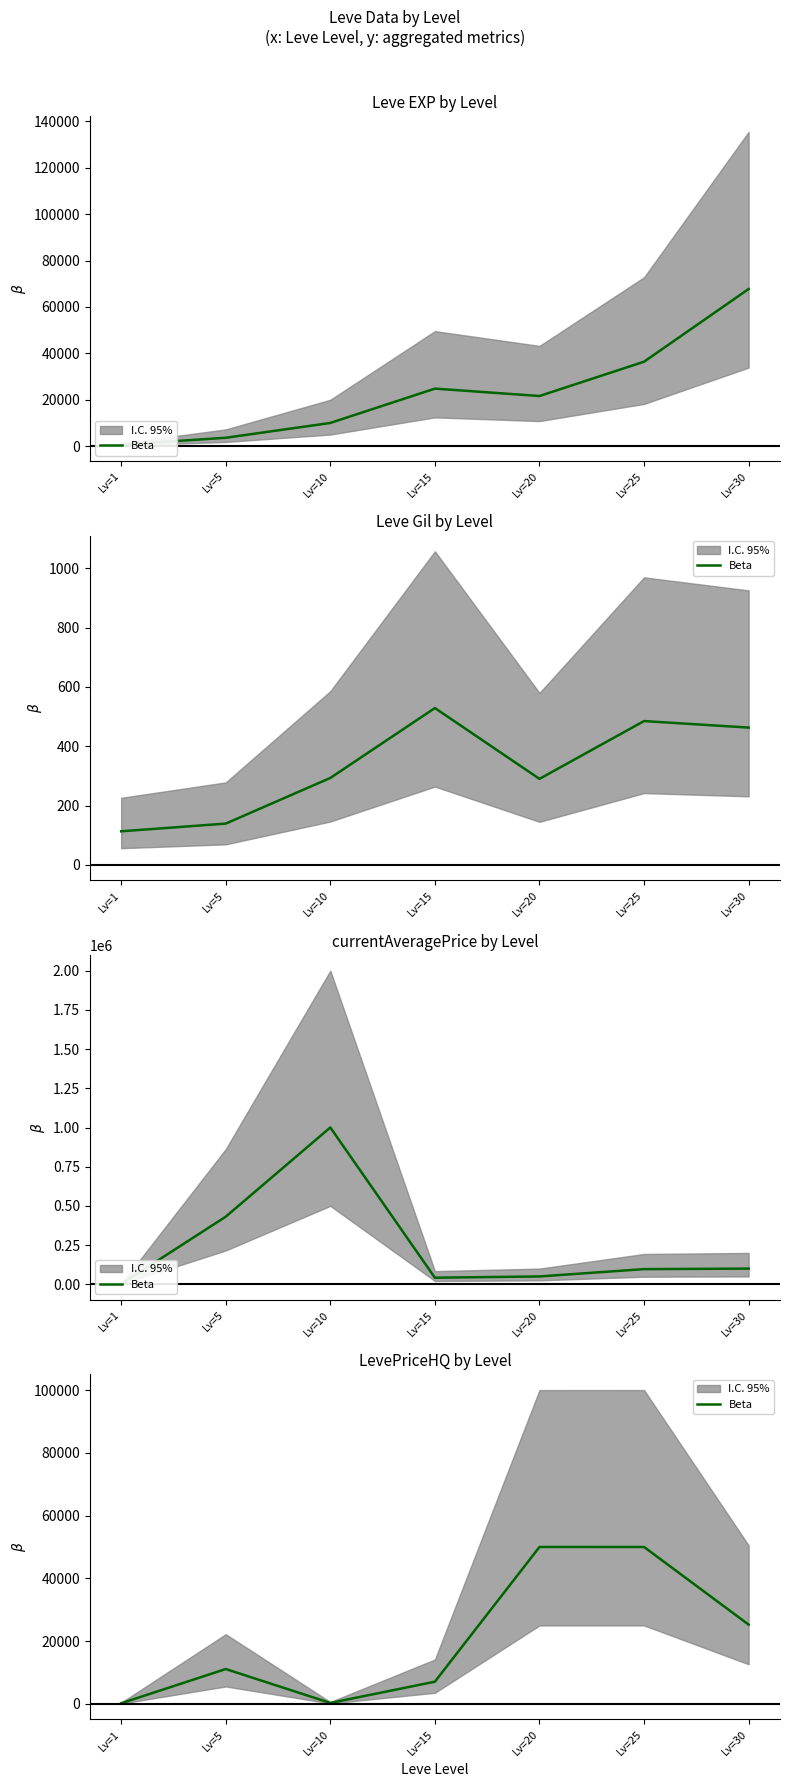

Approximately how many times larger is the value at Lv=20 compared to Lv=10?

163.9